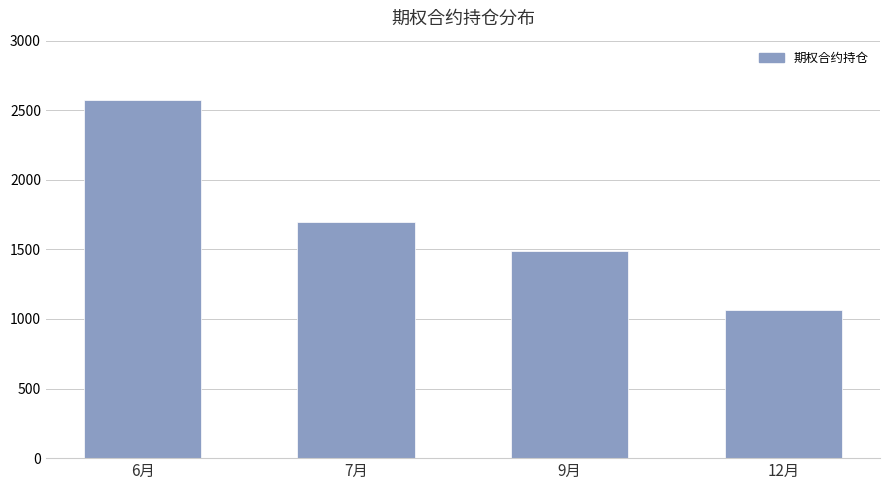

What is the ratio of the value at 9月 to the value at 6月?

0.6